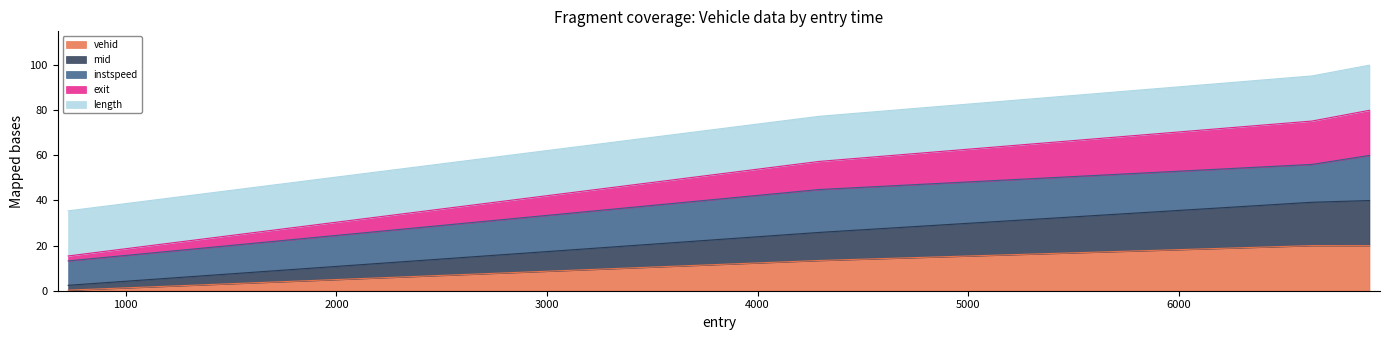

What is the highest value of the vehid series?

20.0